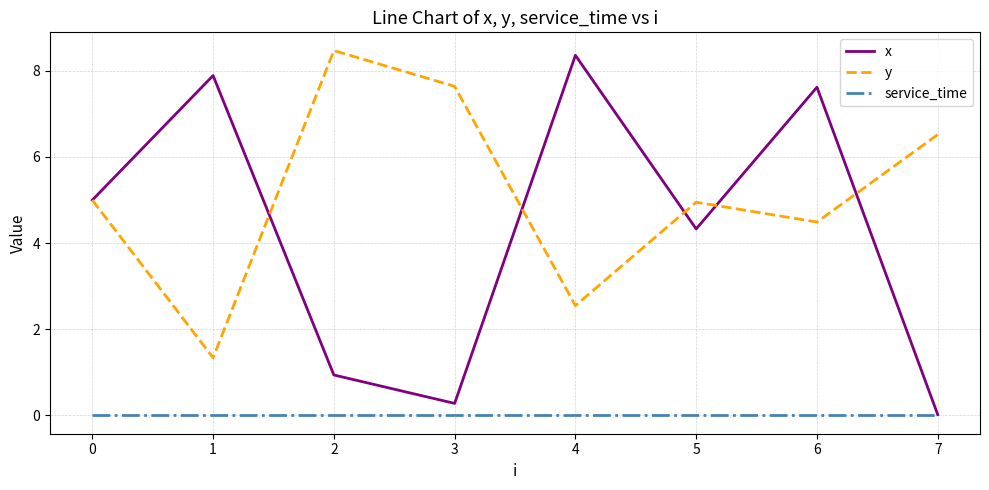

What is the minimum value for y?

1.3